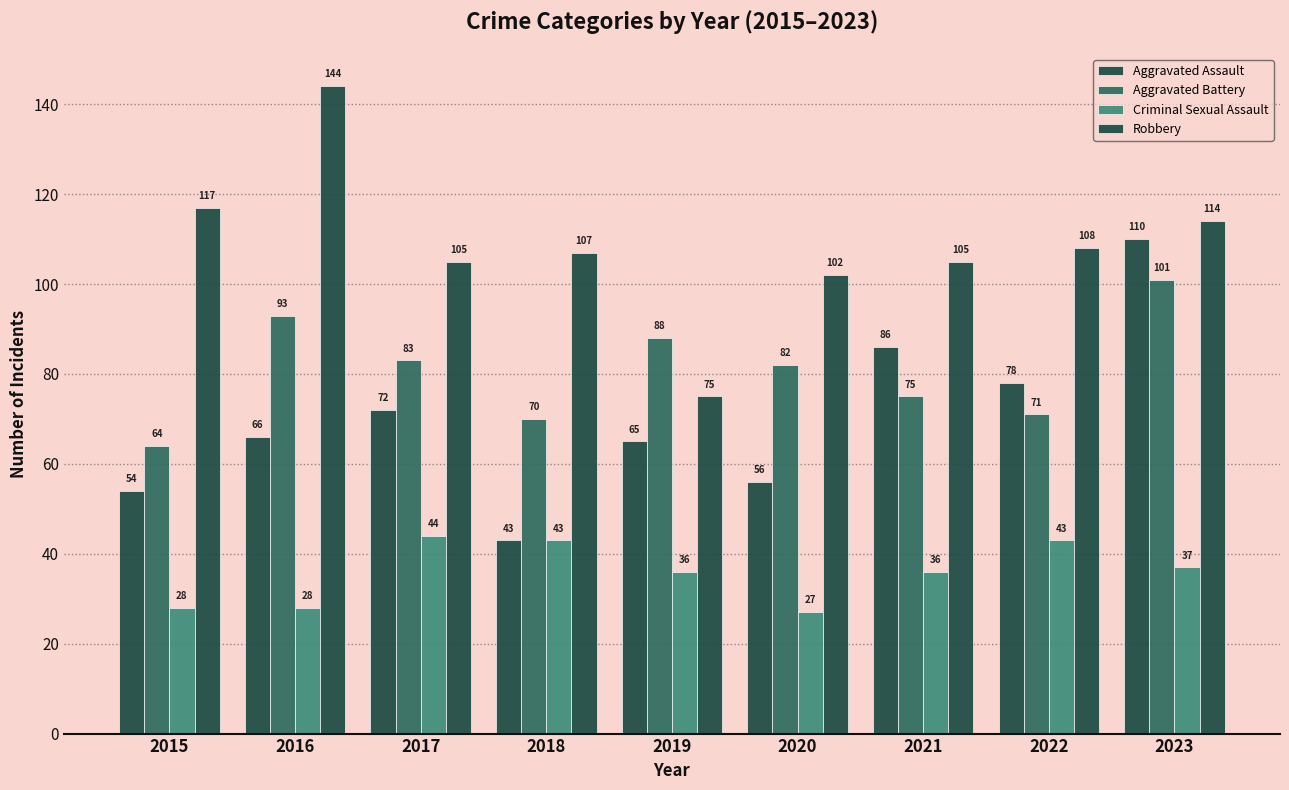

How many bars are there in total?

36